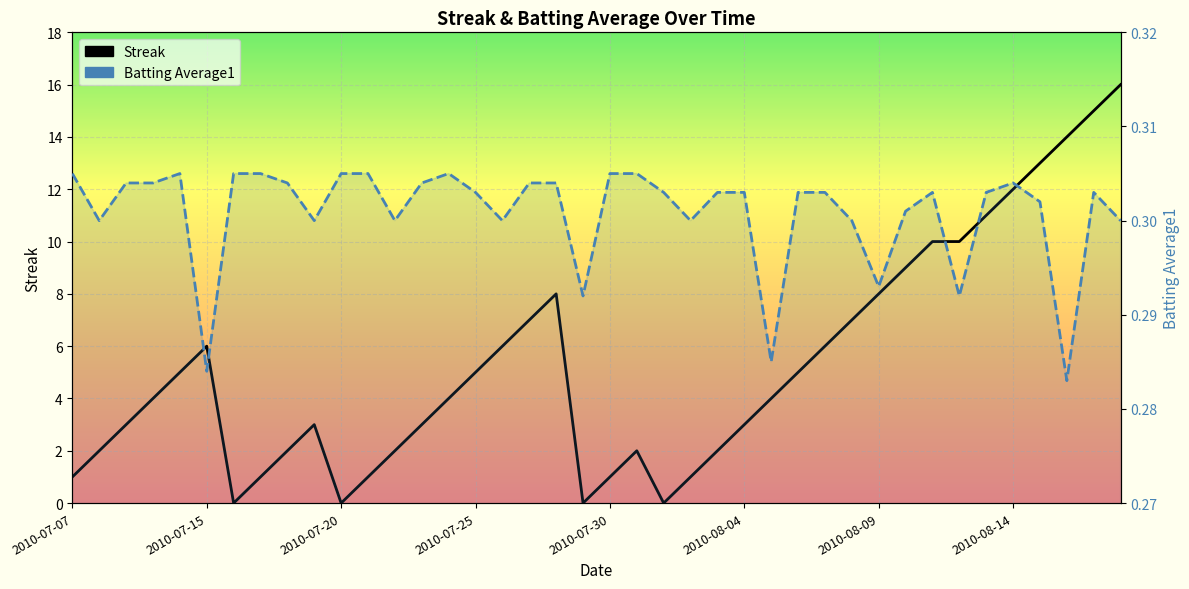

True or false: Batting Average1 and Streak cross at least once.

True